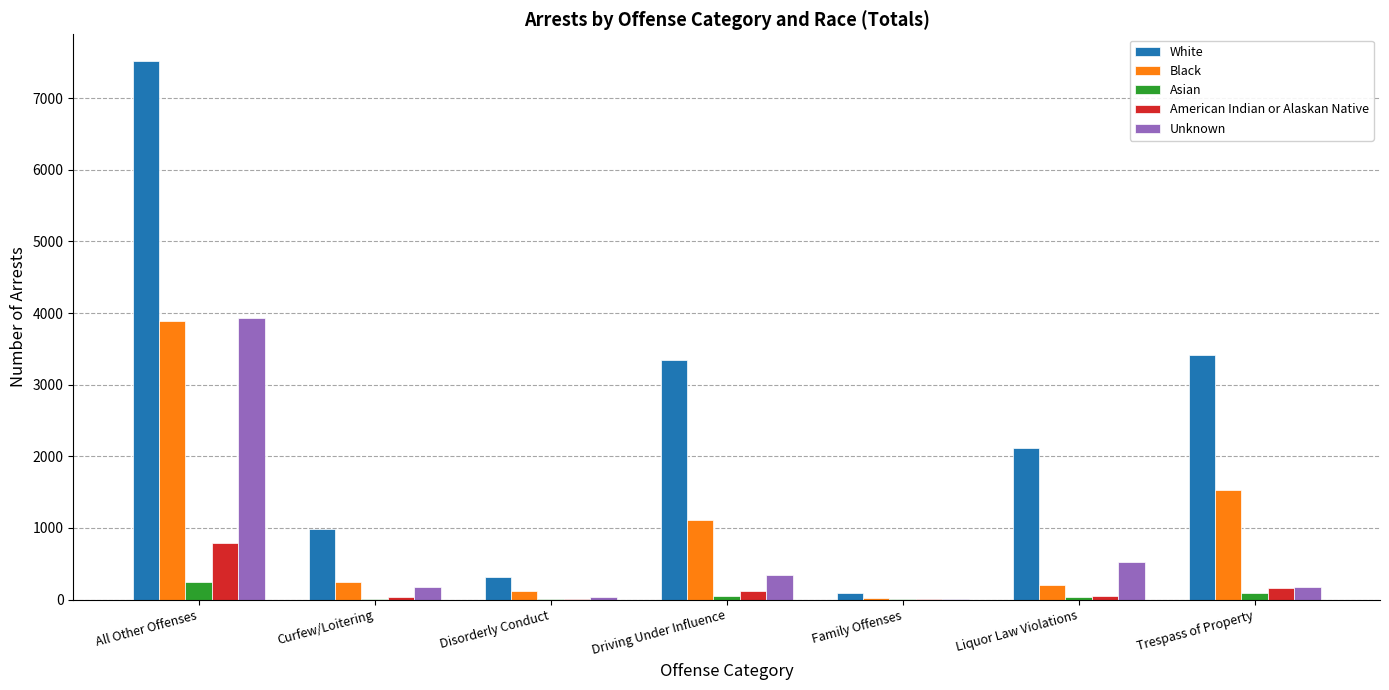

Which label corresponds to the largest value in the chart?

All Other Offenses